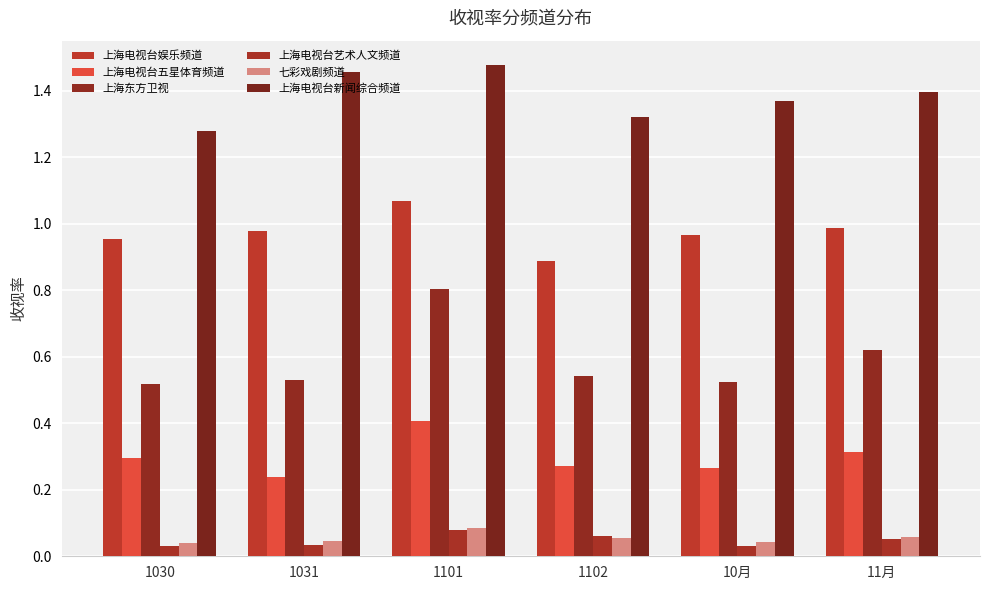

Count the 上海电视台艺术人文频道 values in the range 0 to 1.

6